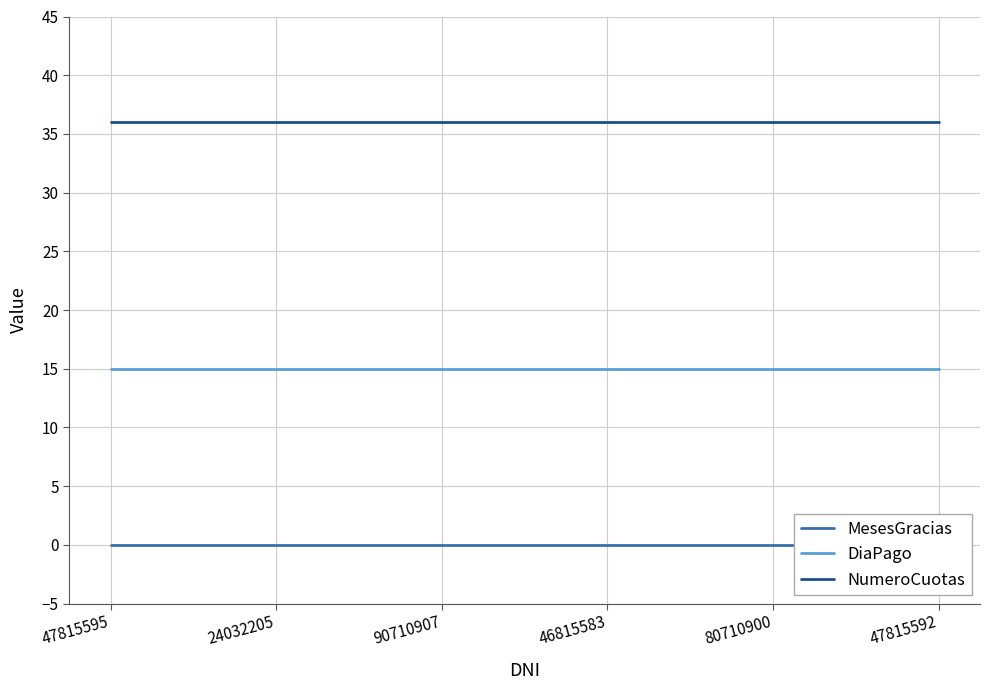

How many lines are shown in the chart?

3